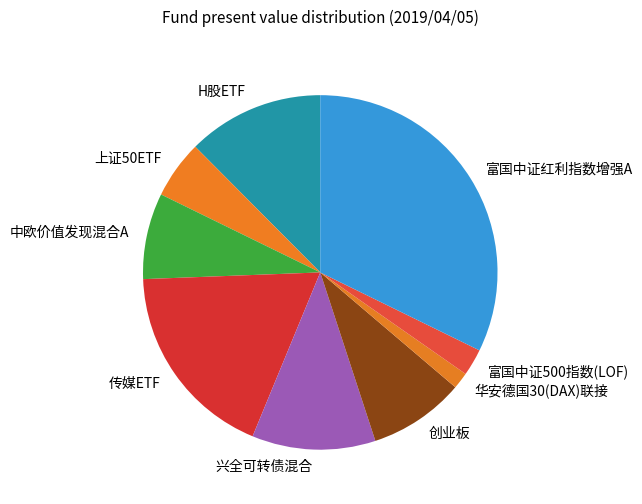

What is the ratio of the value at 富国中证红利指数增强A to the value at 兴全可转债混合?

2.9